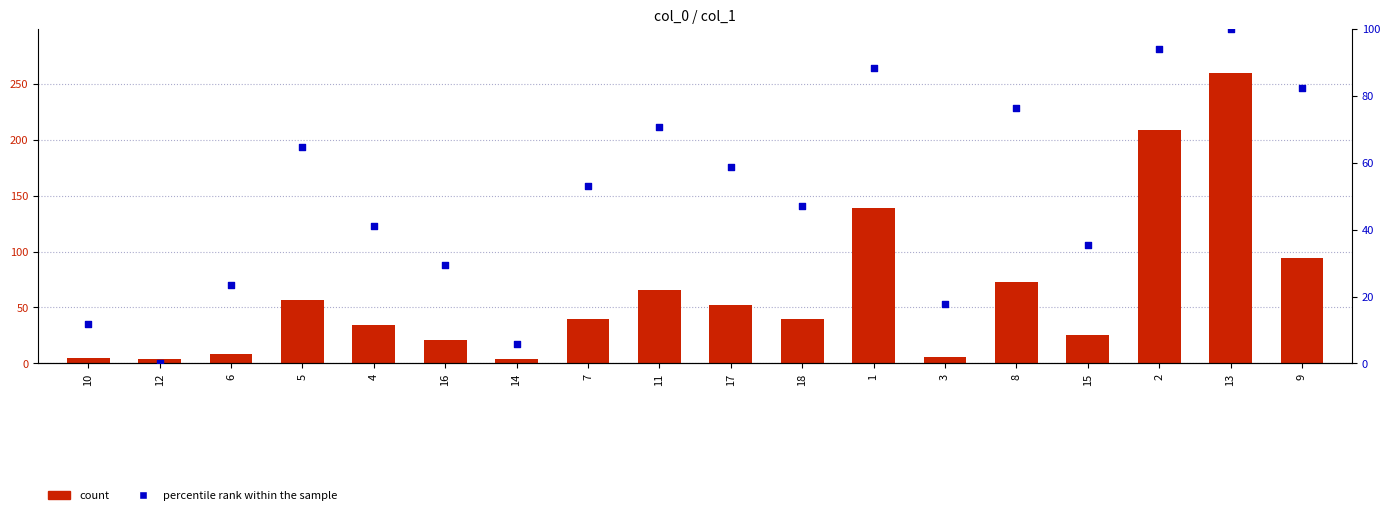

Which series contains the highest Y value?

count